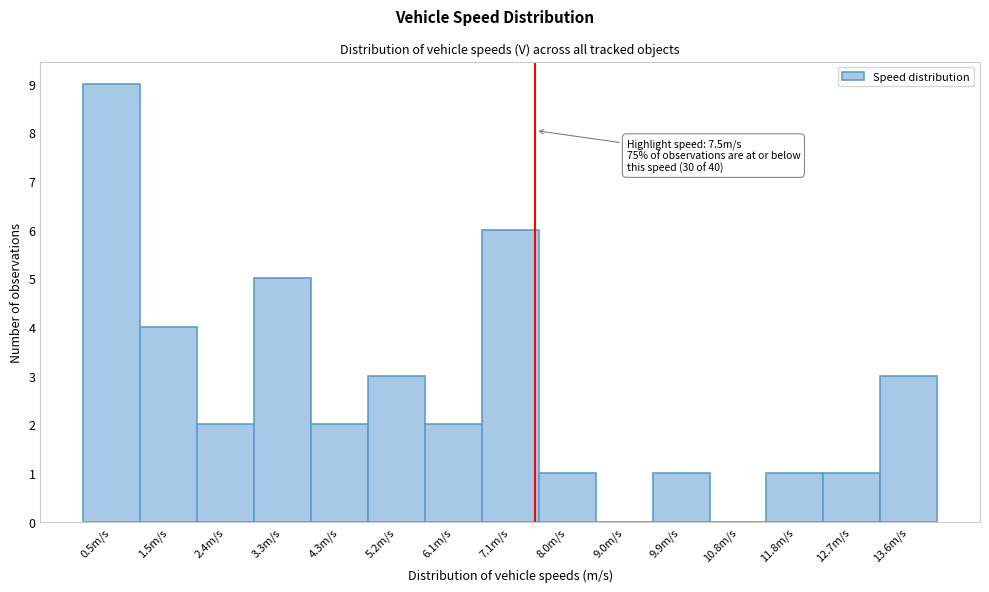

Which range on the x-axis has the tallest bar?

0.1 to 1.0